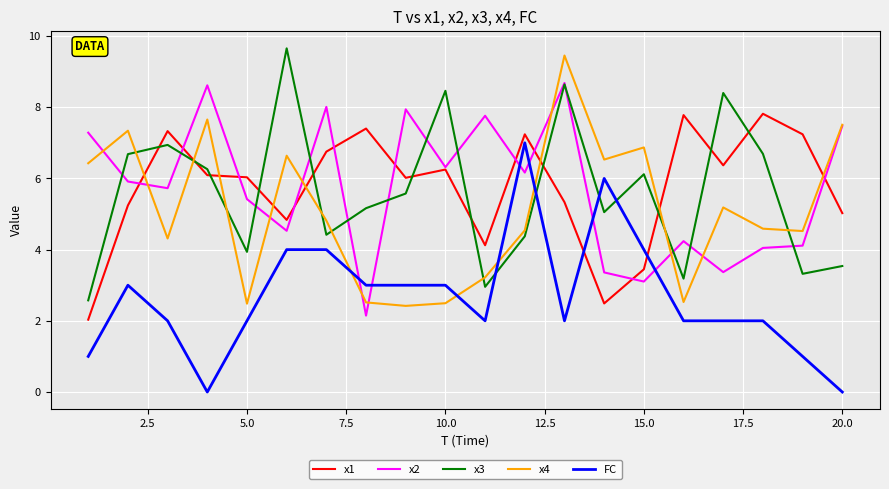

In x2, how many points are lower than both neighbors (excluding endpoints)?

7